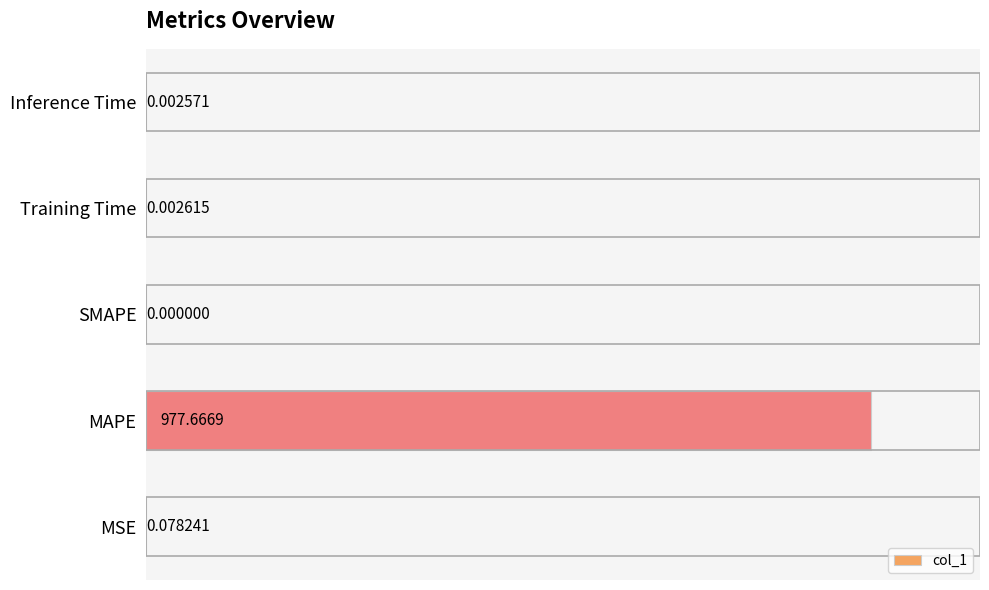

What is the change in value from MAPE to Inference Time?

-977.7